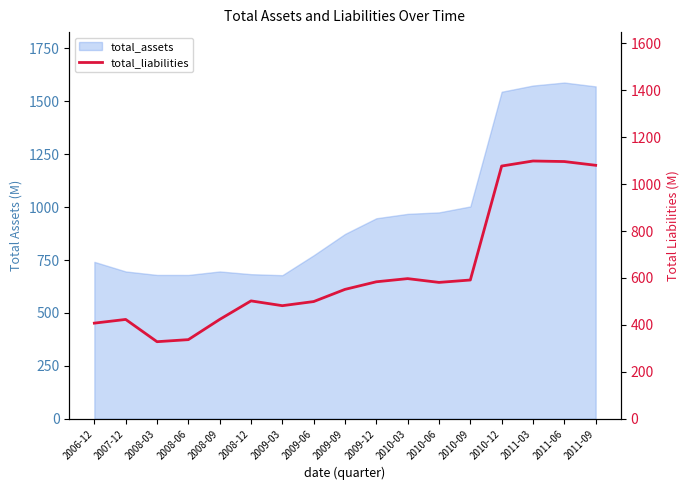

What is the label of the 11th point from the right?

2009-03